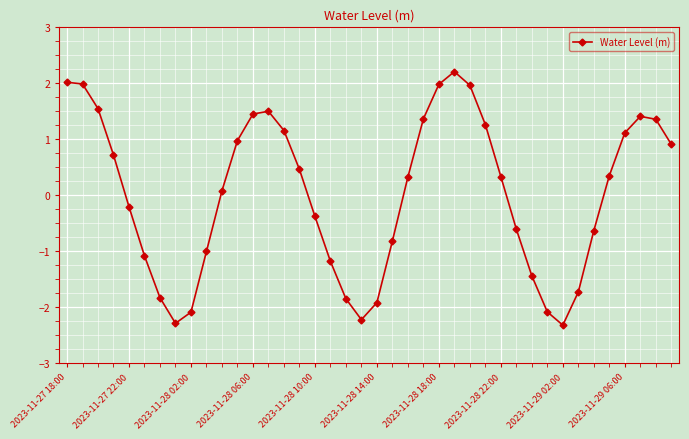

Count the number of data series in this chart.

1